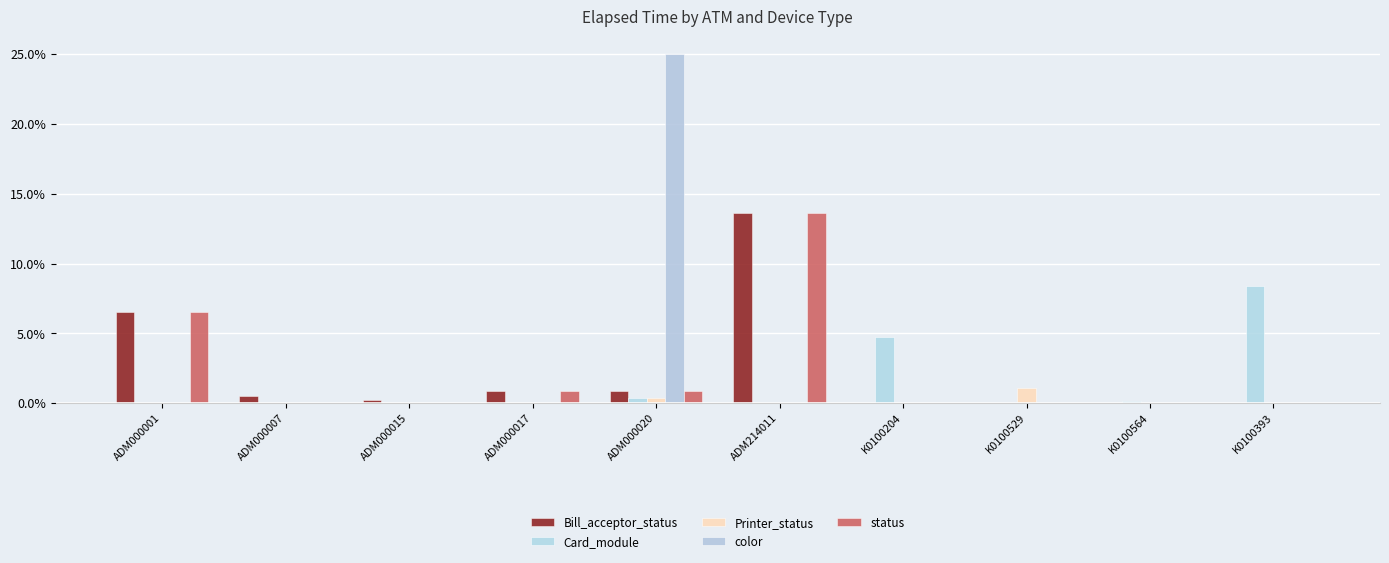

How many data points does each series have?

10